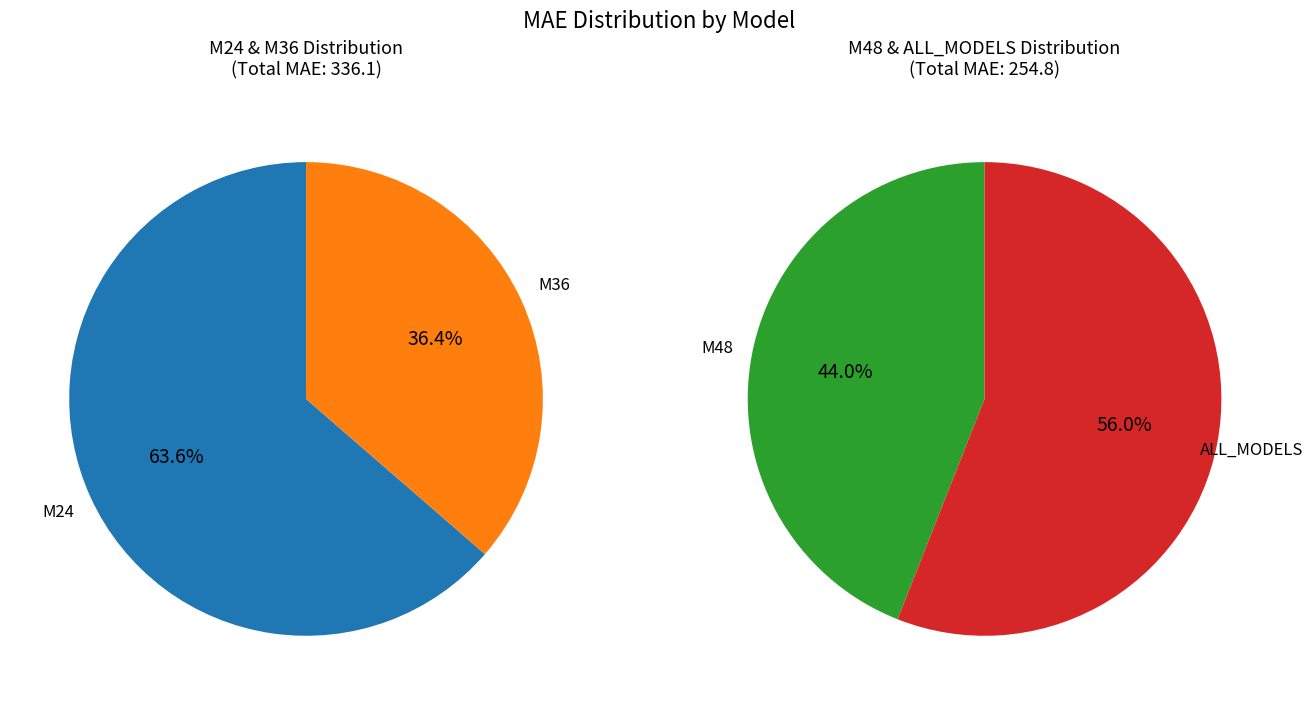

Which has a higher value, M36 or ALL_MODELS?

ALL_MODELS